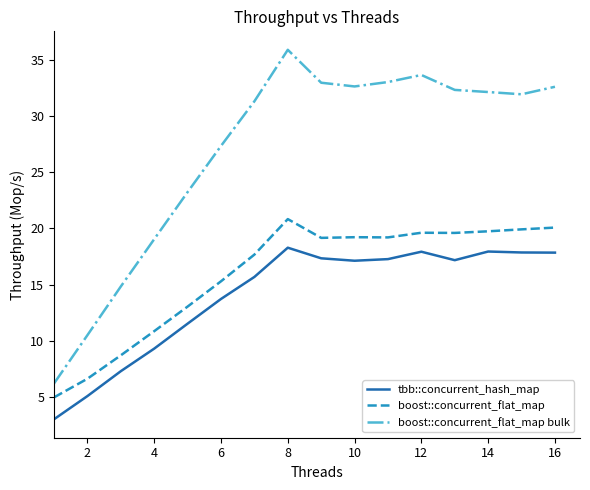

Rank the series by their maximum value, from lowest to highest.

tbb::concurrent_hash_map, boost::concurrent_flat_map, boost::concurrent_flat_map bulk